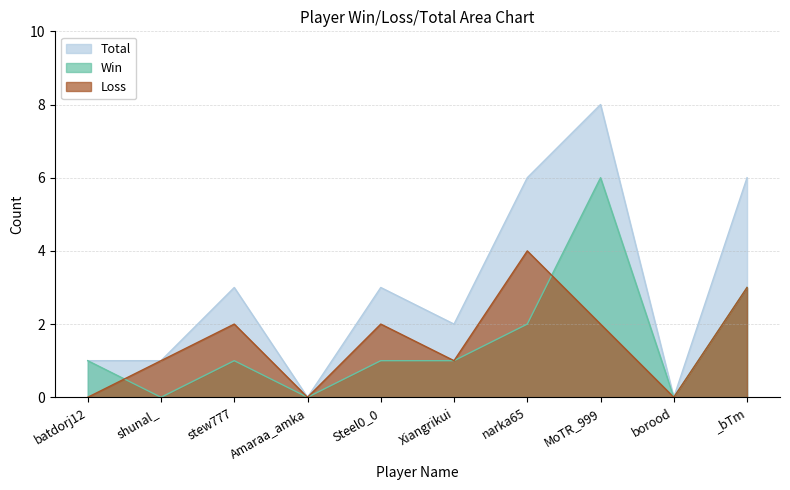

What is the sum of the Total values at borood and MoTR_999?

8